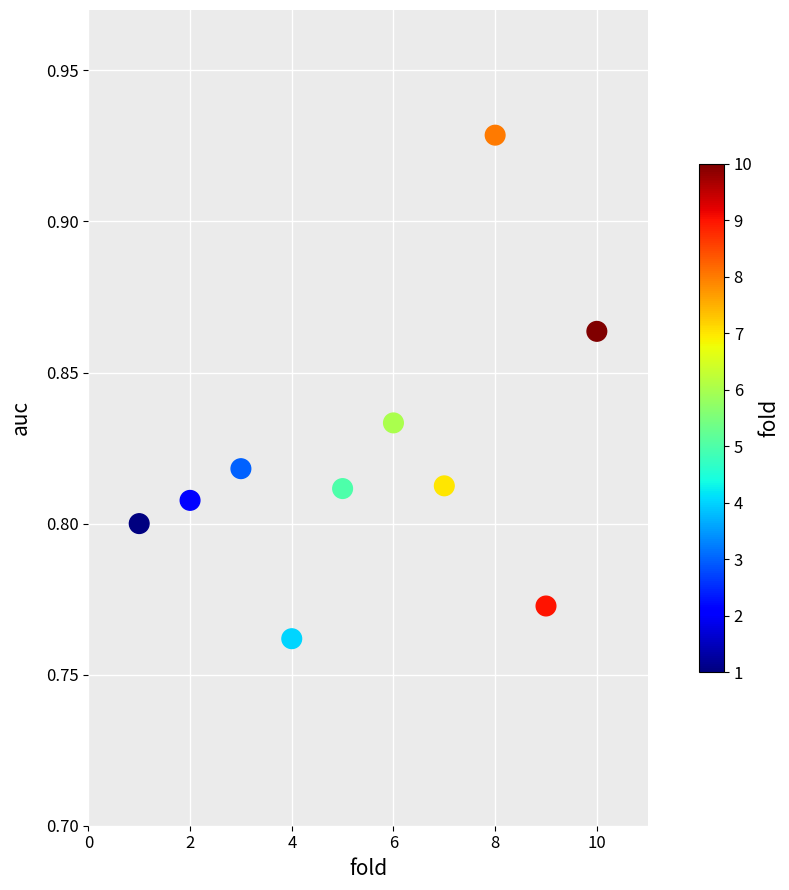

What is the average X value?

5.5